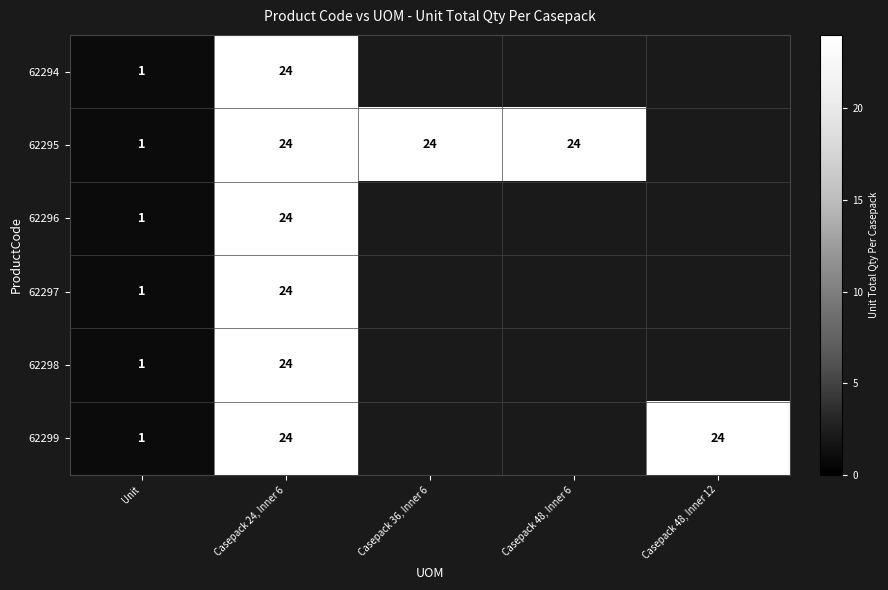

Is the value of 62298 at Unit greater than the value of 62299 at Casepack 24, Inner 6?

No